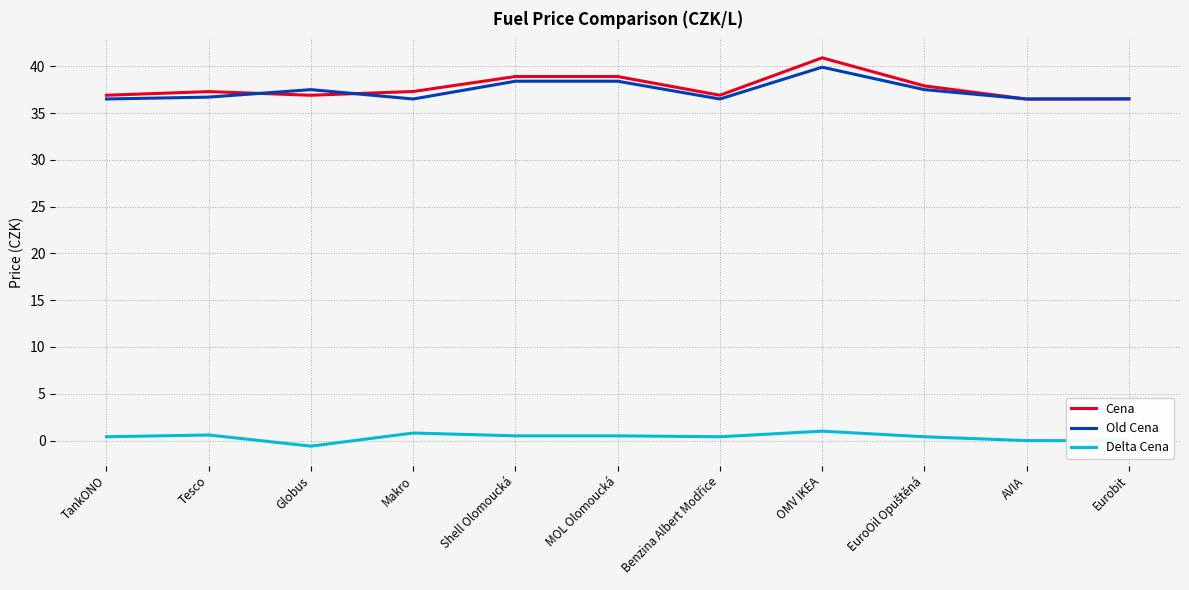

At which category is the sum across all series the highest?

OMV IKEA